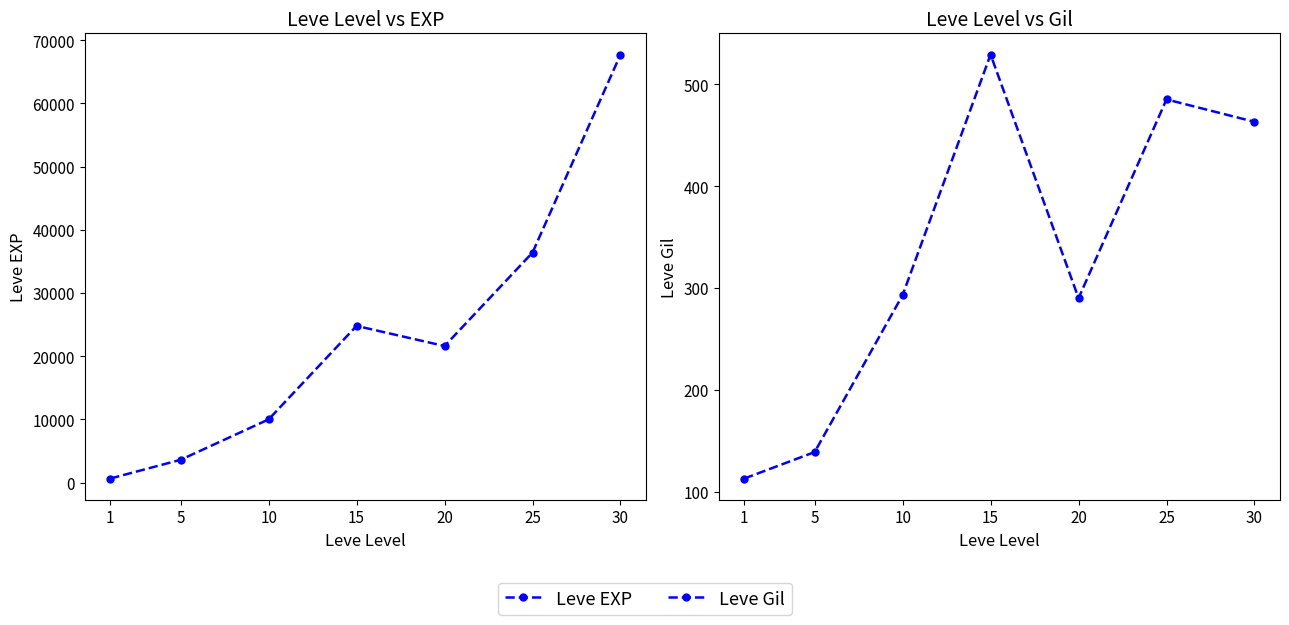

True or false: Leve EXP and Leve Gil cross at least once.

False